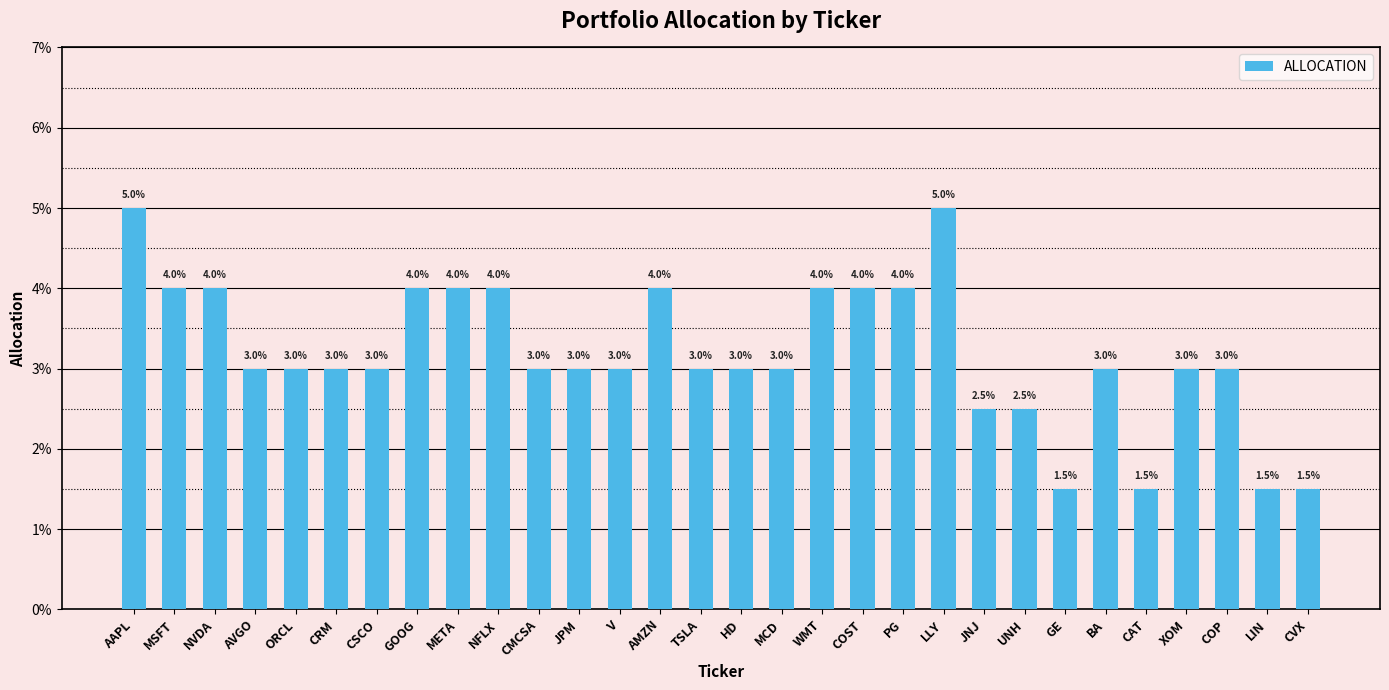

Does the chart contain any negative values?

No